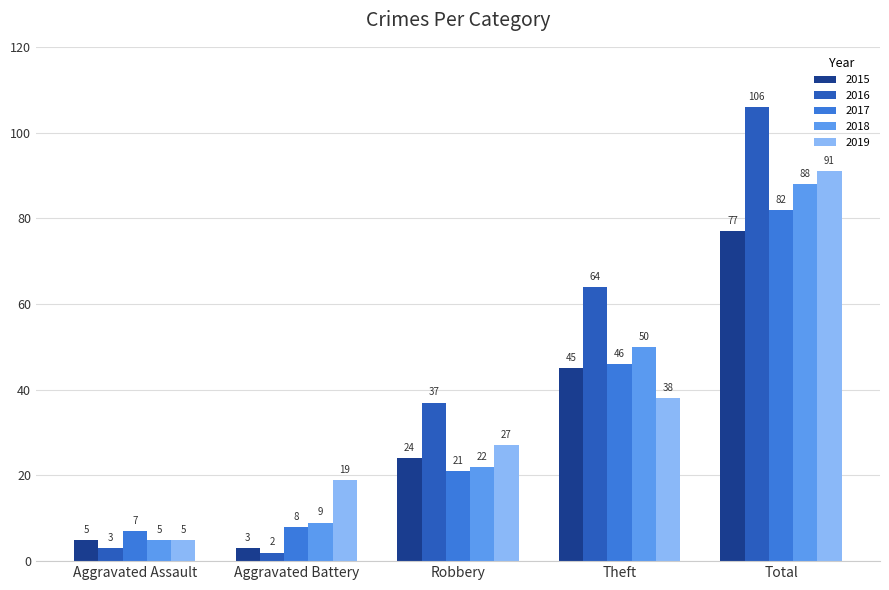

What position from the left is Aggravated Assault?

1